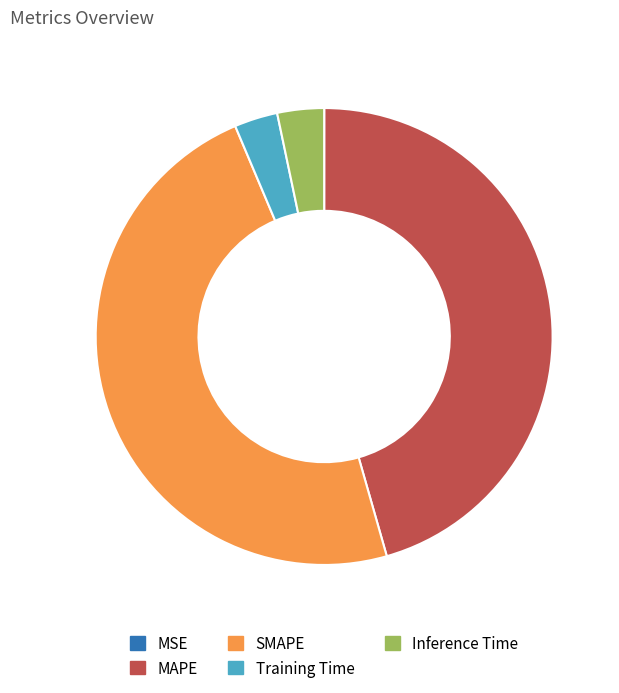

What is the largest slice in the pie chart?

SMAPE